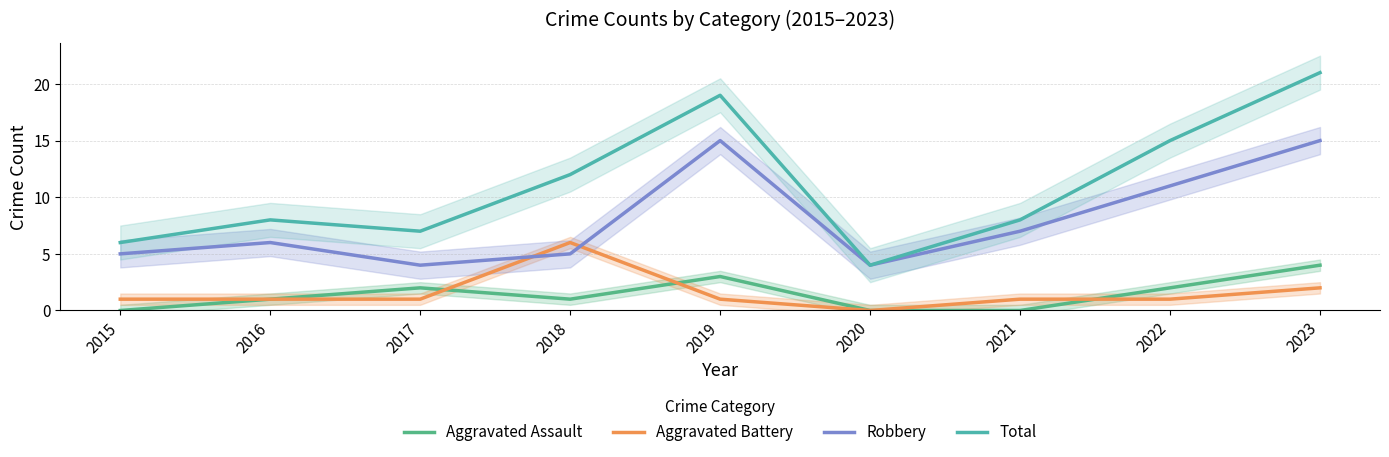

The Aggravated Assault series shows 0 at 2020. True or false?

True